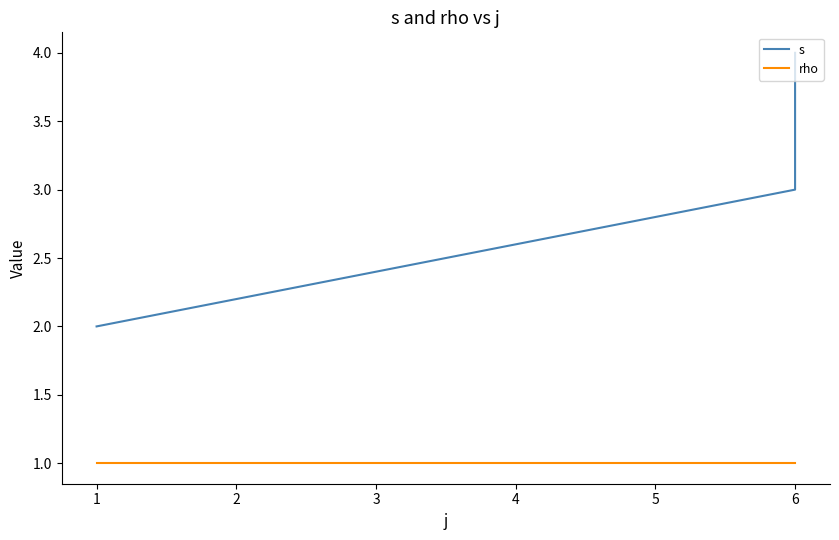

What is the minimum value for s?

2